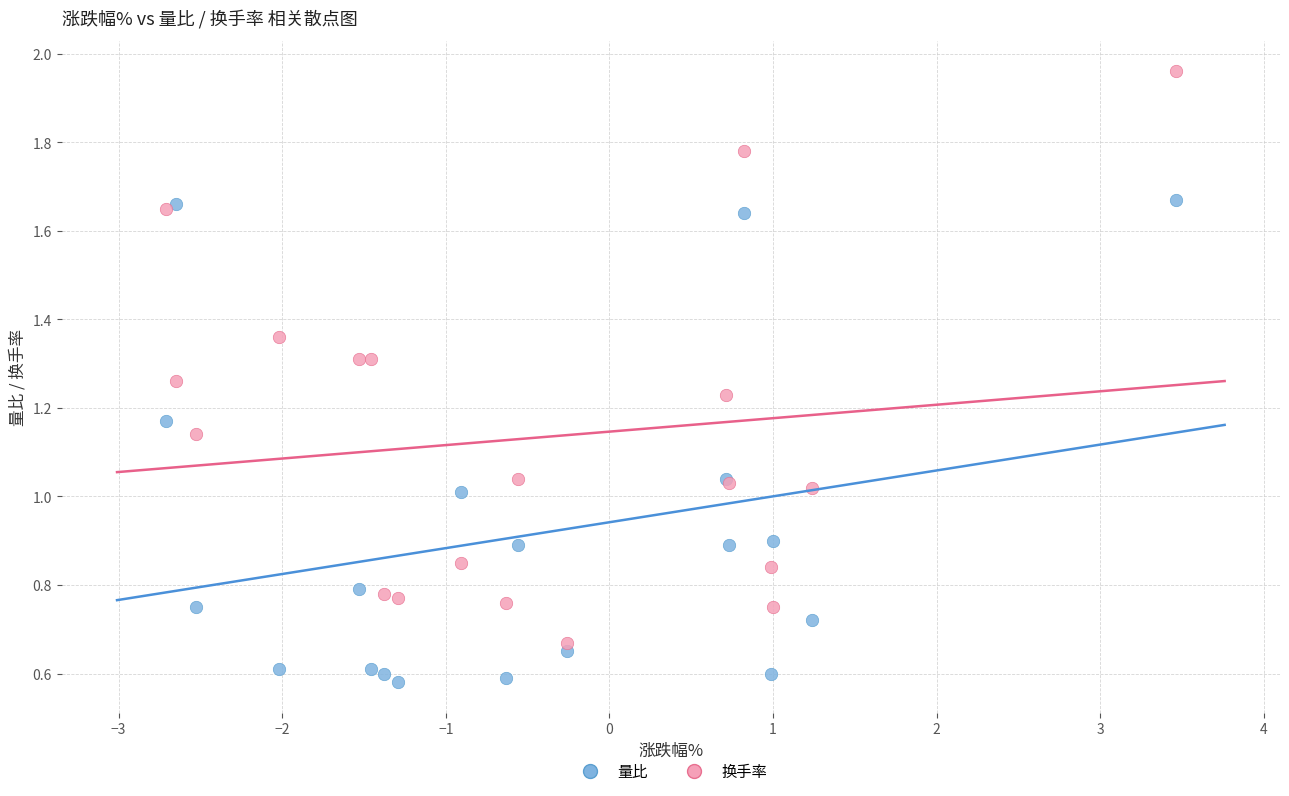

What is the X range (max minus min) for the scatter plot?

6.2